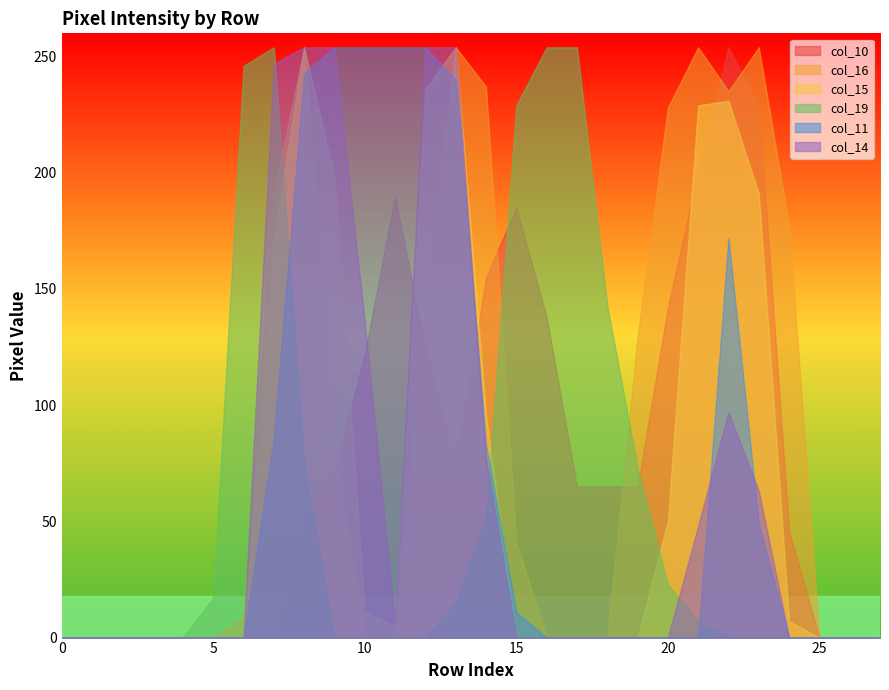

Is it true that col_14 equals 0 at 2?

True